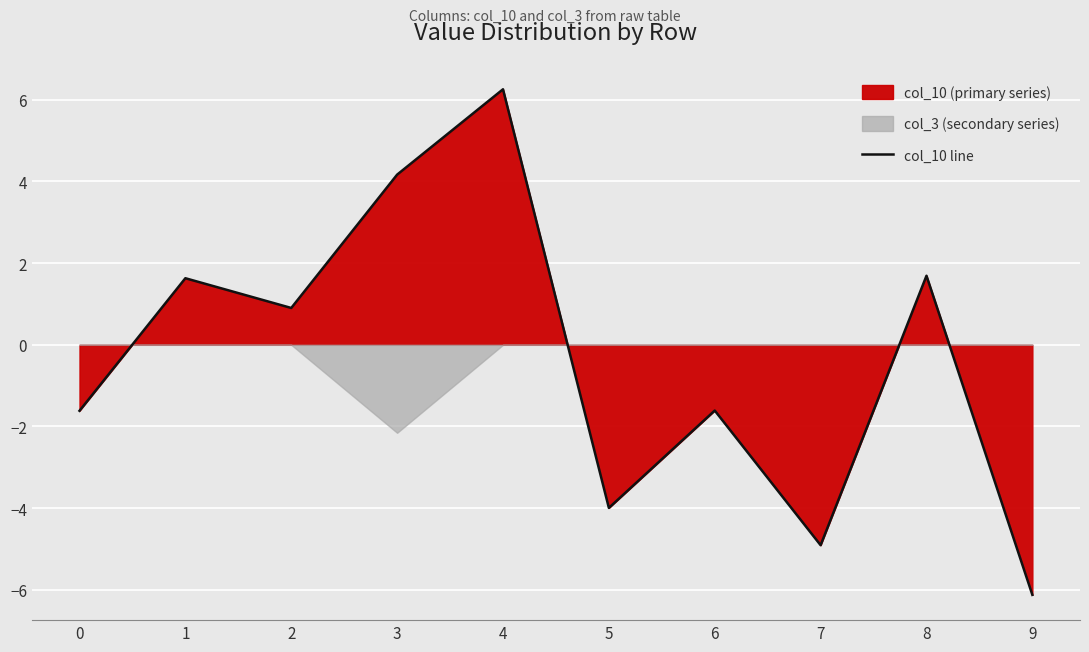

What is the average value?

-0.4